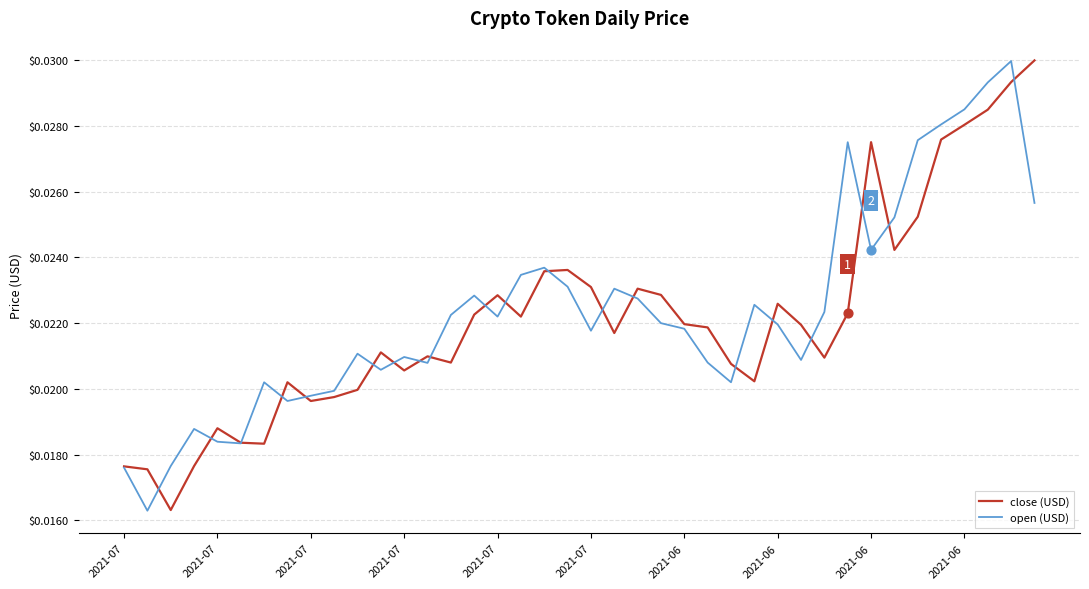

Which series has the largest total across all categories?

open (USD)